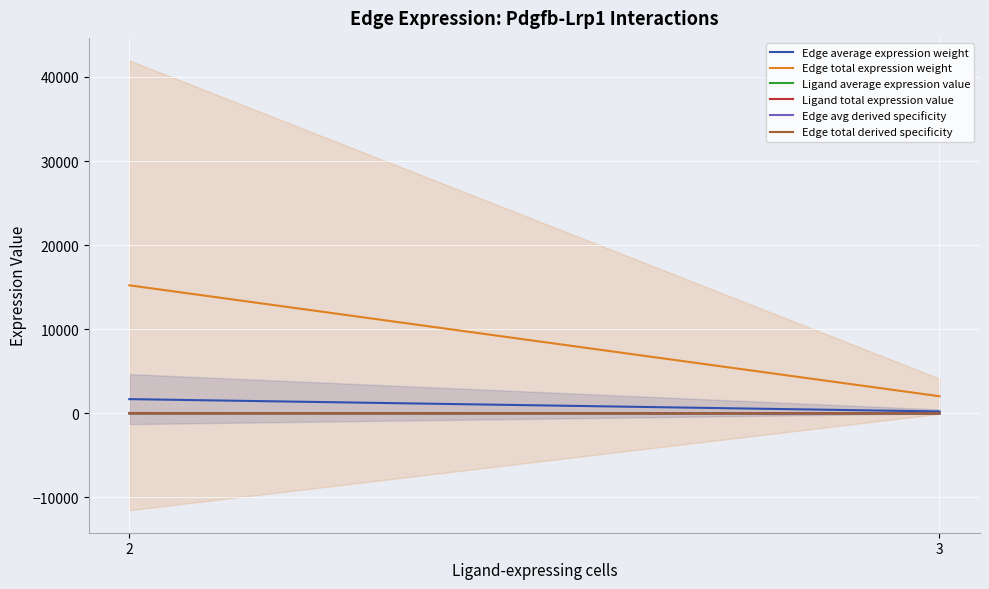

Which category has the highest value in the Edge avg derived specificity series?

2